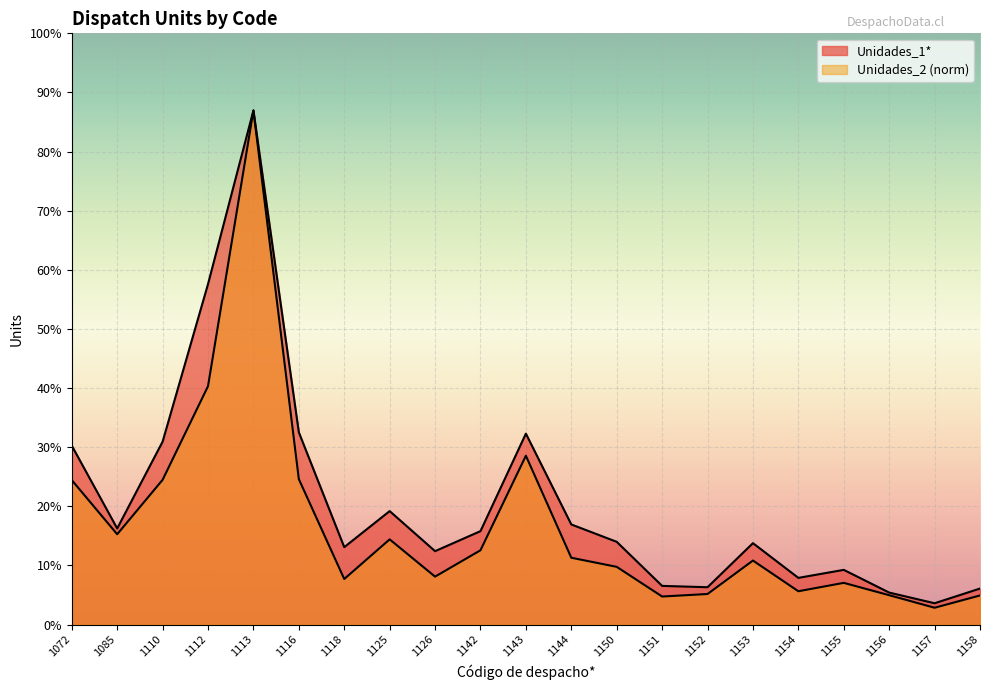

Rank the categories by Unidades_2 value from highest to lowest.

1113, 1112, 1143, 1116, 1110, 1072, 1085, 1125, 1142, 1144, 1153, 1150, 1126, 1118, 1155, 1154, 1152, 1156, 1158, 1151, 1157